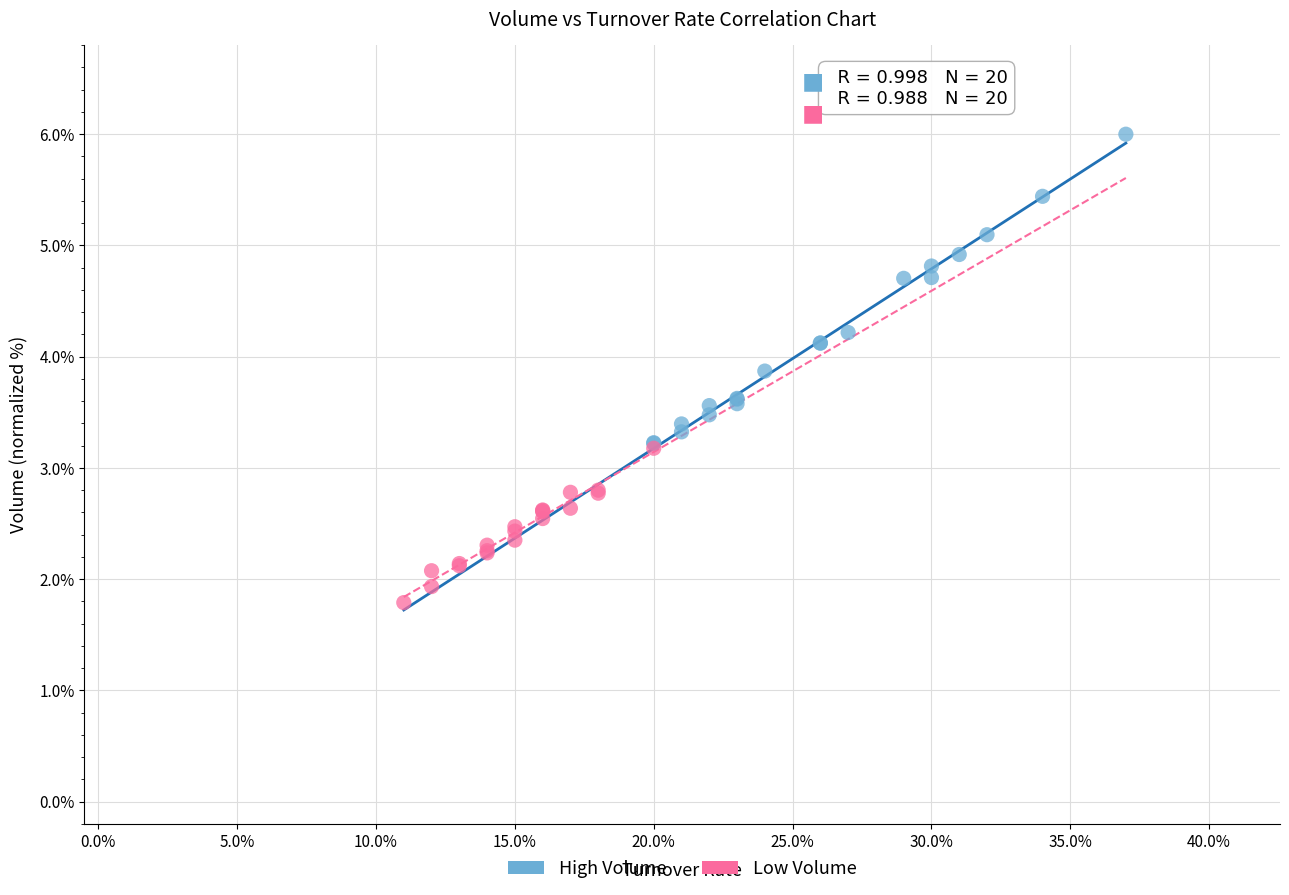

Which series has the widest spread of Y values?

High Volume